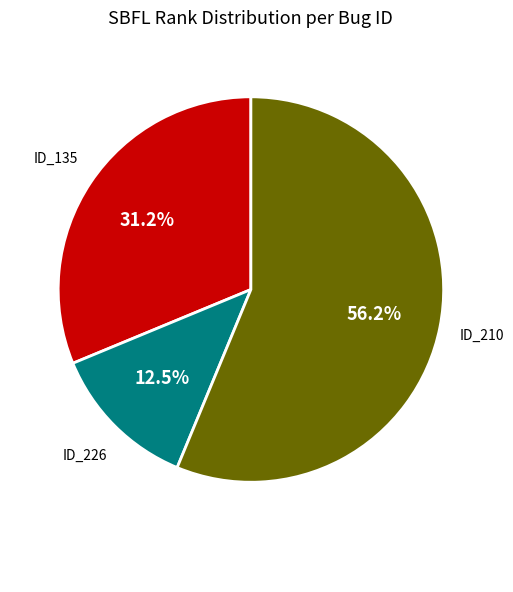

Is there any slice that represents more than half of the pie?

Yes